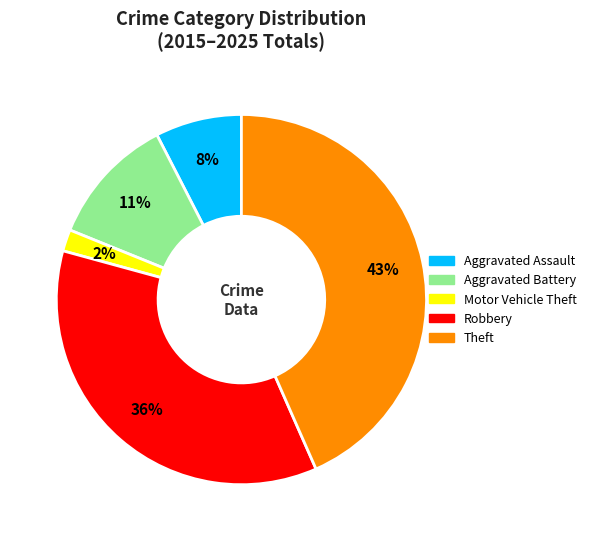

True or false: Aggravated Assault accounts for 1% of the total.

False